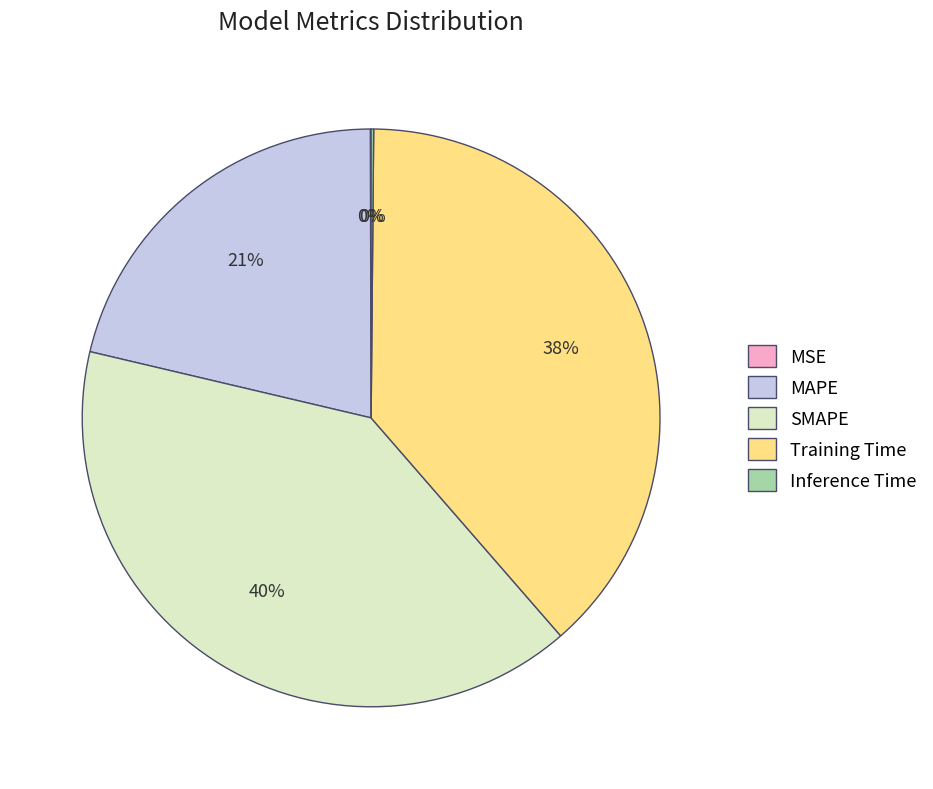

Is it true that MAPE is 16% of the pie?

False